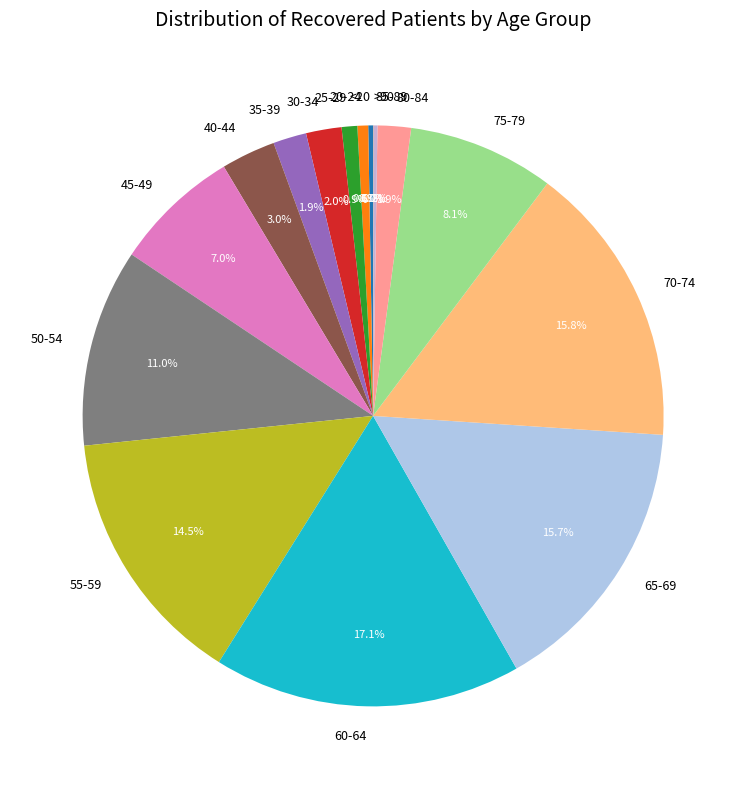

What is the largest slice in the pie chart?

60-64